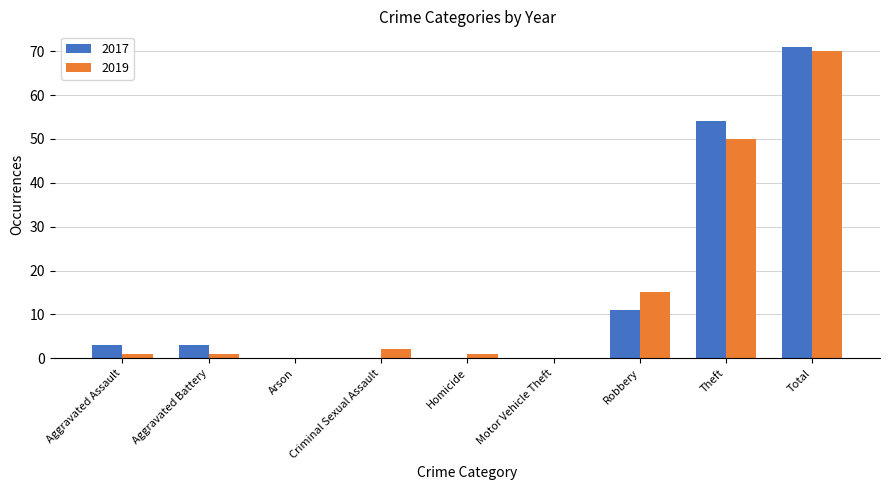

The 2019 series shows 4 at Robbery. True or false?

False